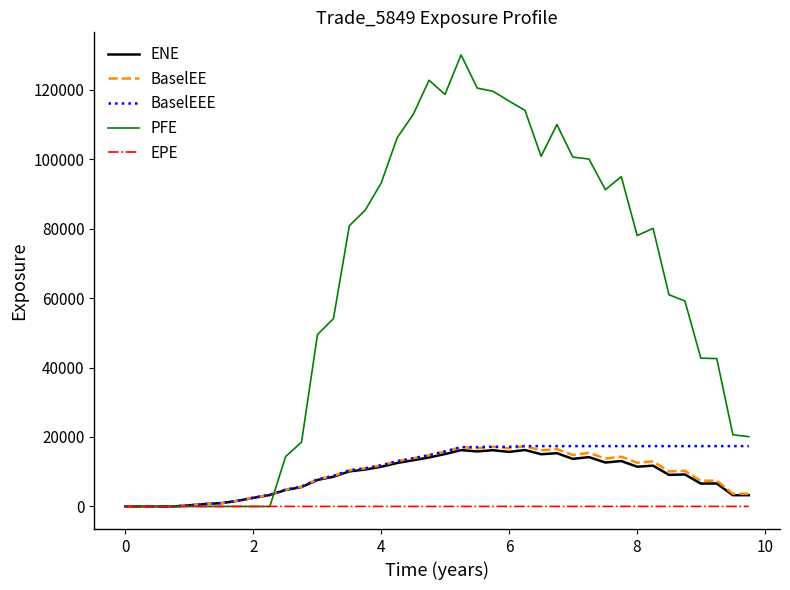

Which series has the largest range (max minus min)?

PFE